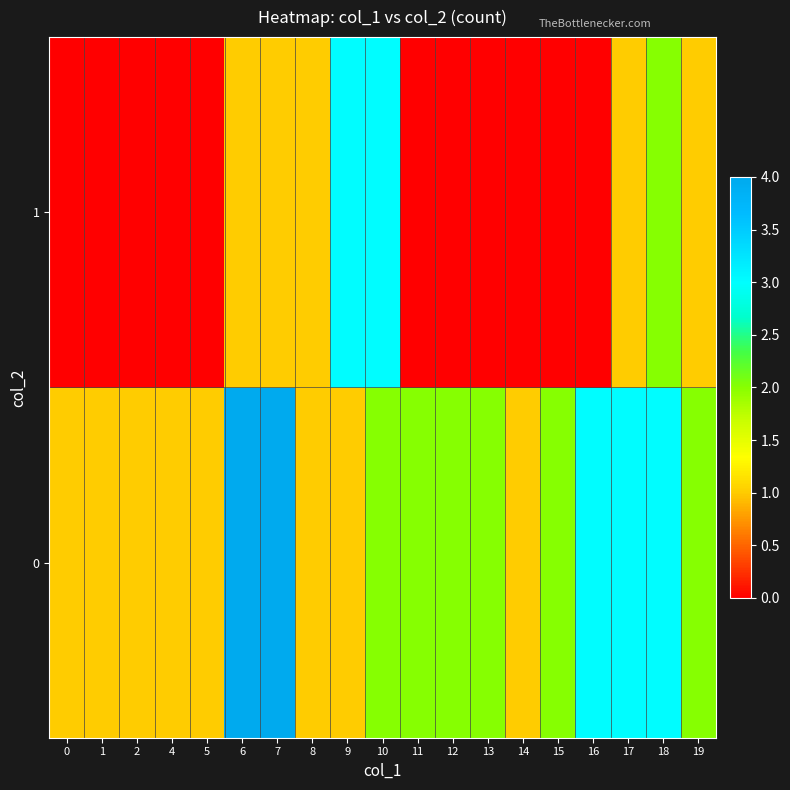

What is the spread (max minus min) of values at 4?

1